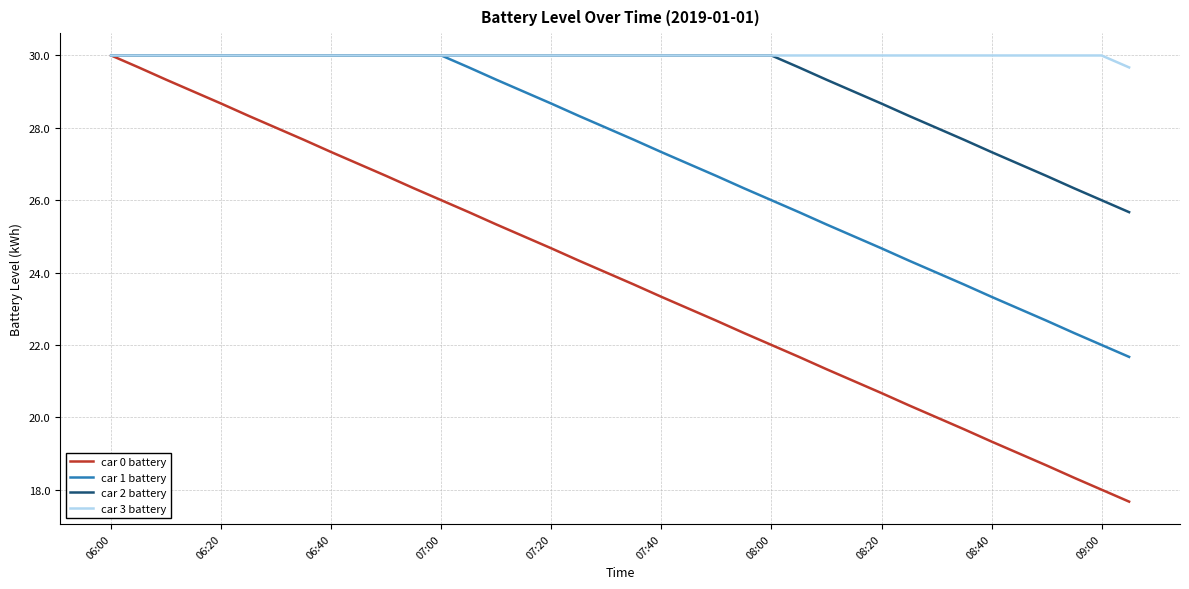

Which series has the largest total across all categories?

car 3 battery